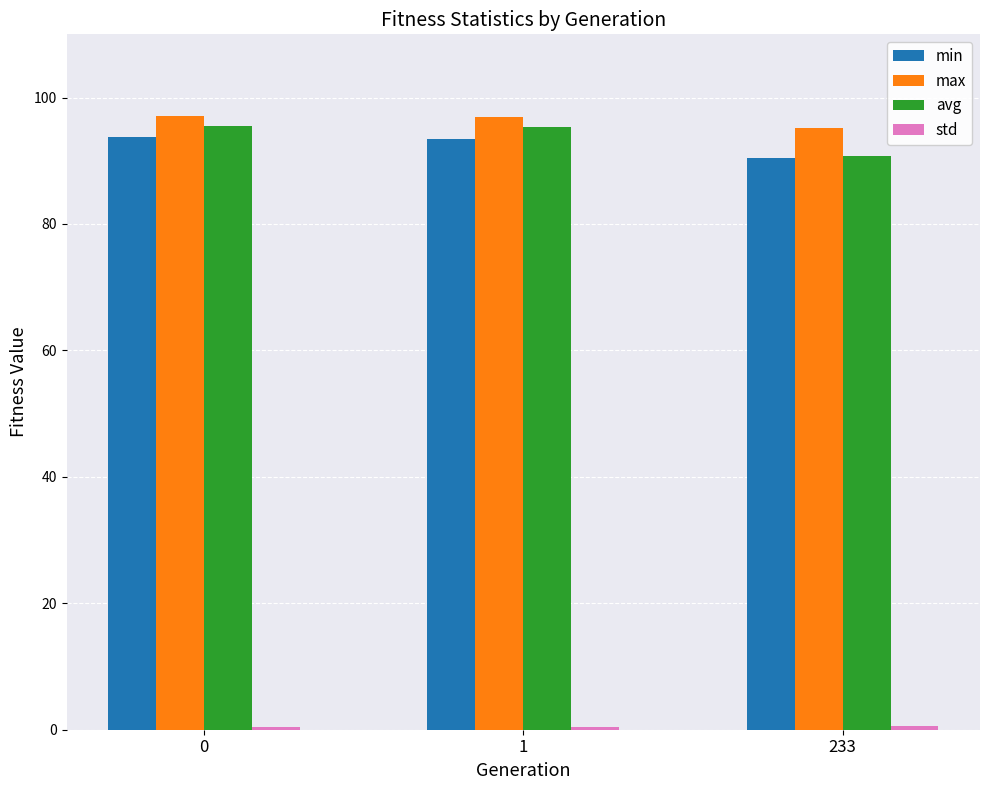

Which series changed the most between 0 and 233?

avg